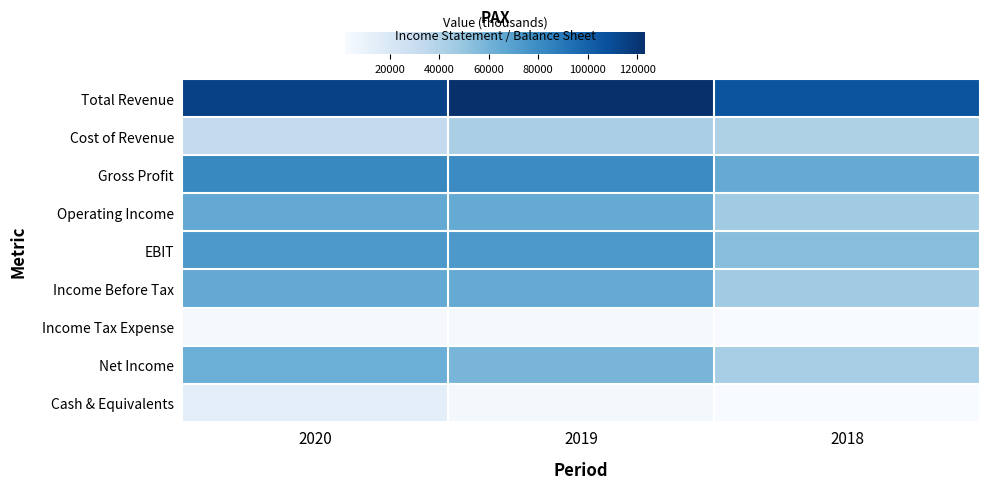

Reading left to right, what are all the values shown in this chart?

Total Revenue: 2020=115000	2019=123200	2018=105700
Cost of Revenue: 2020=33200	2019=43000	2018=41200
Gross Profit: 2020=81800	2019=80300	2018=64400
Operating Income: 2020=65200	2019=64600	2018=46500
EBIT: 2020=73600	2019=73700	2018=53900
Income Before Tax: 2020=65000	2019=64500	2018=46500
Income Tax Expense: 2020=3100	2019=3500	2018=2000
Net Income: 2020=62200	2019=58500	2018=43700
Cash & Equivalents: 2020=14100	2019=4100	2018=2300